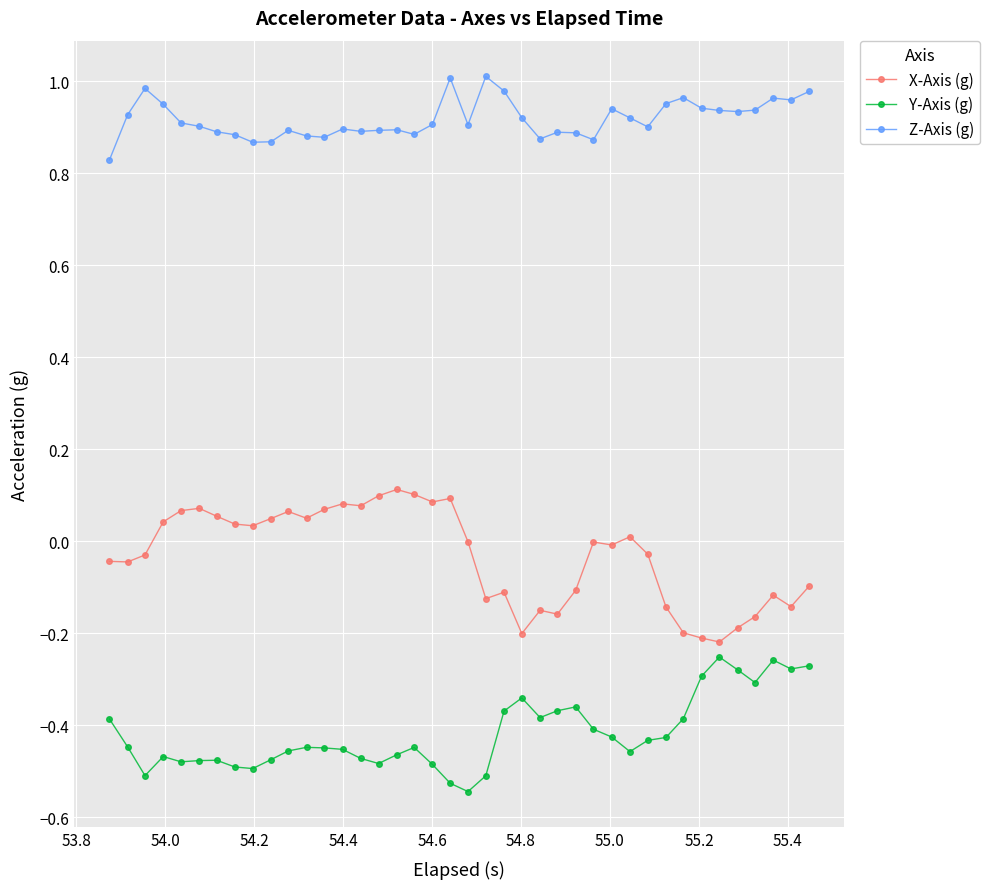

What is the sum of all X-Axis (g) values?

-1.3